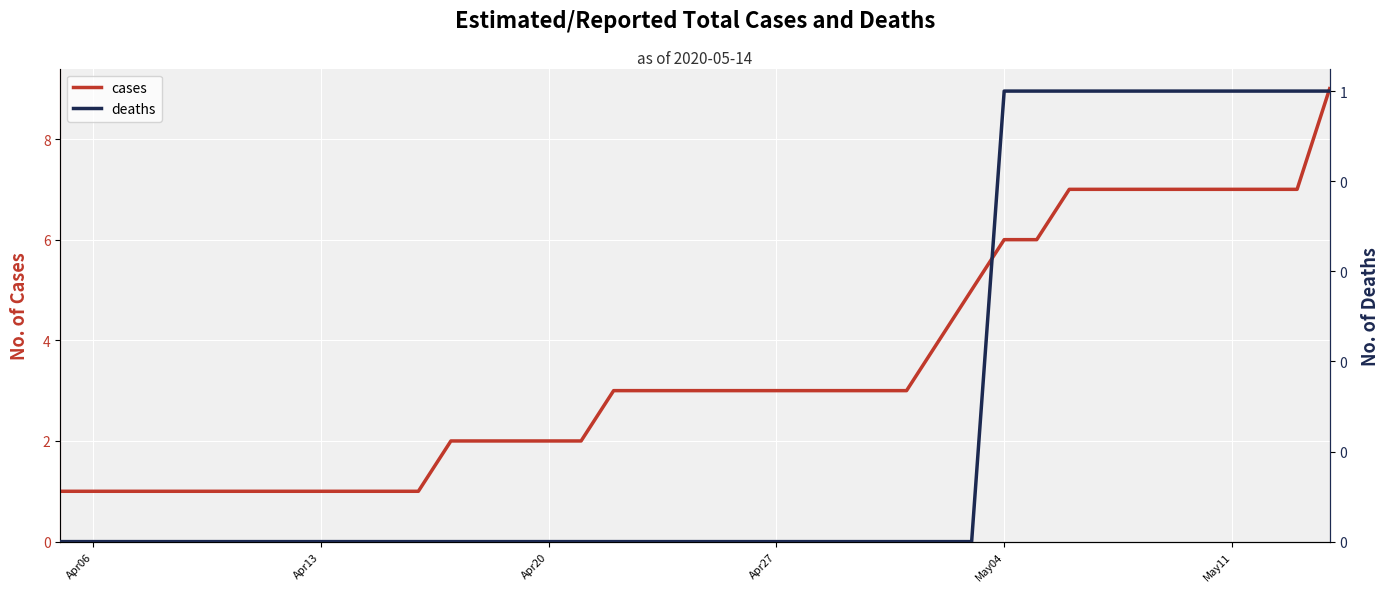

What is the highest value of the cases series?

9